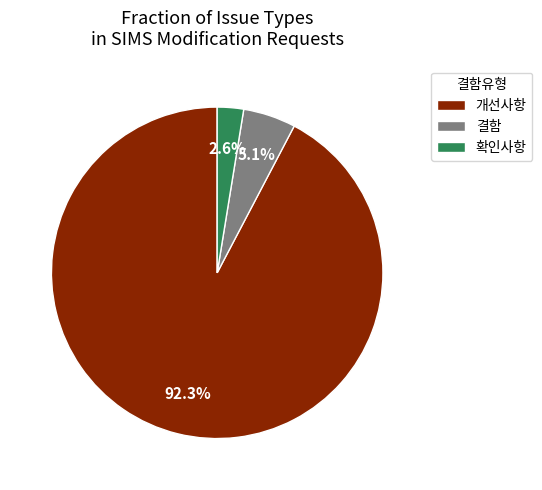

To the nearest percent, what is the combined percentage of 확인사항 and 개선사항?

95%